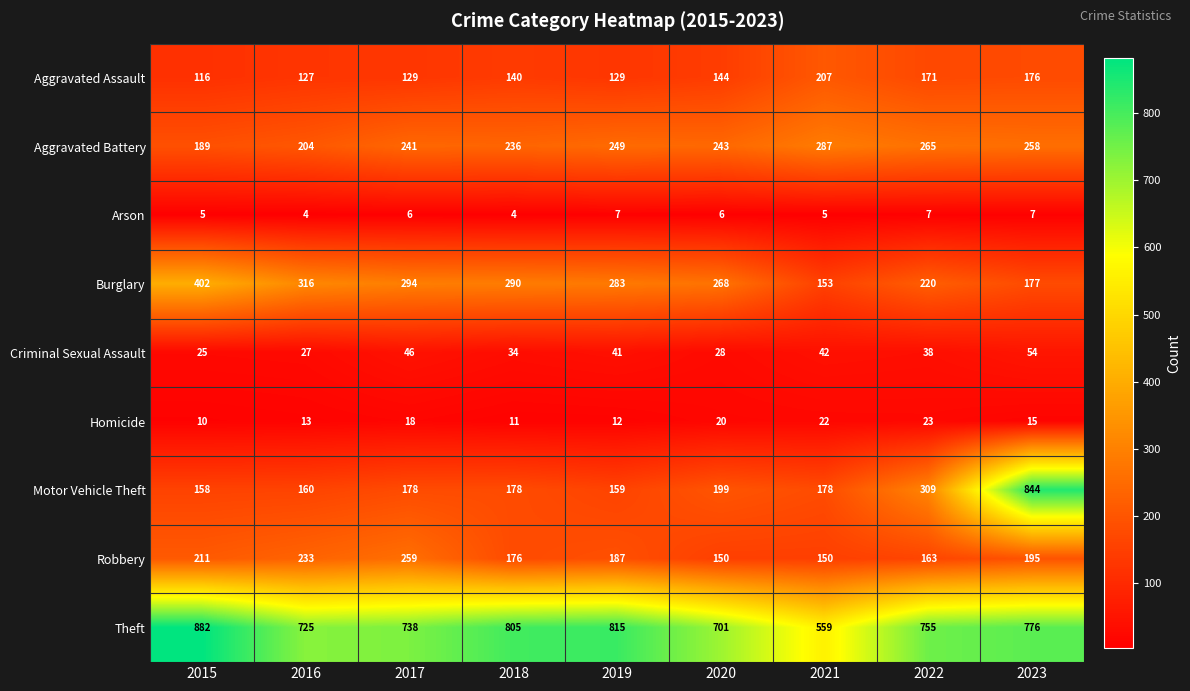

At which category is the sum across all series the highest?

2023